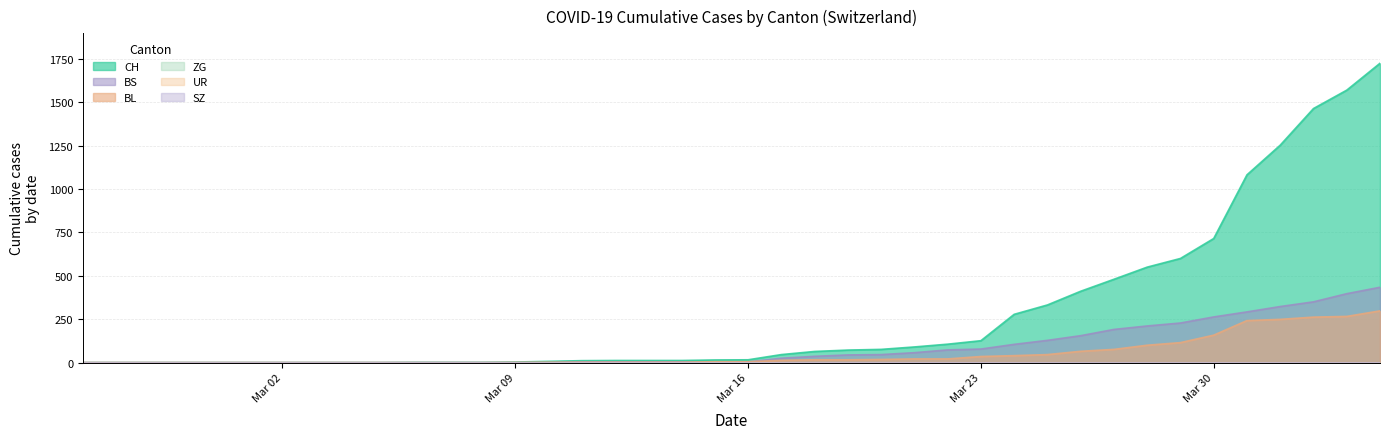

What is the total value across all series at 2020-03-25?

506